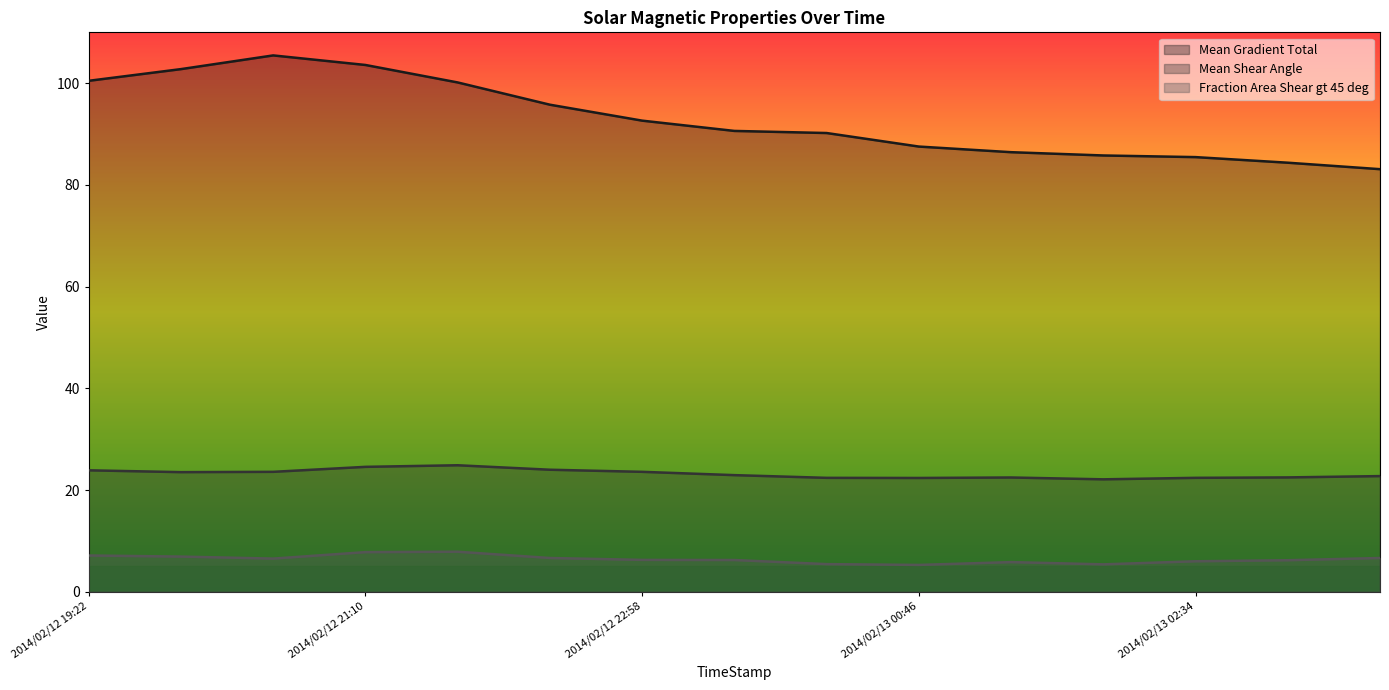

True or false: Mean Shear Angle and Fraction Area Shear gt 45 deg cross at least once.

False